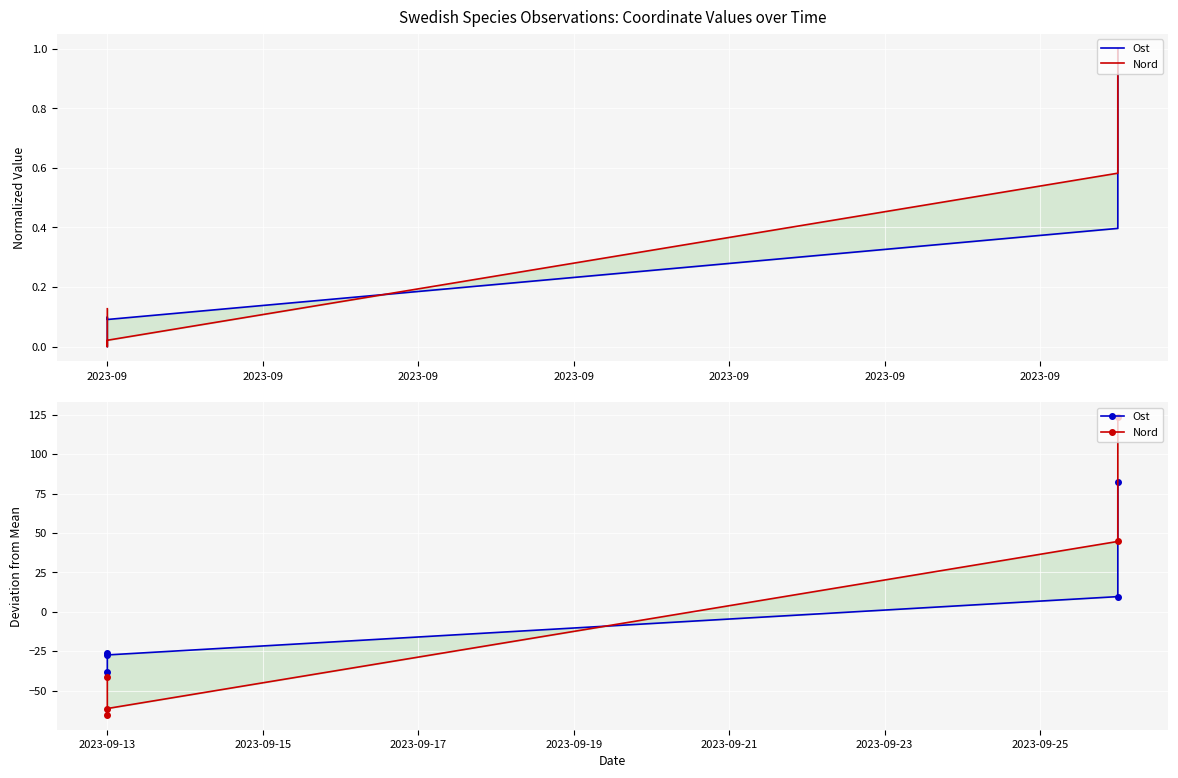

At which label does Ost reach its peak?

2023-09